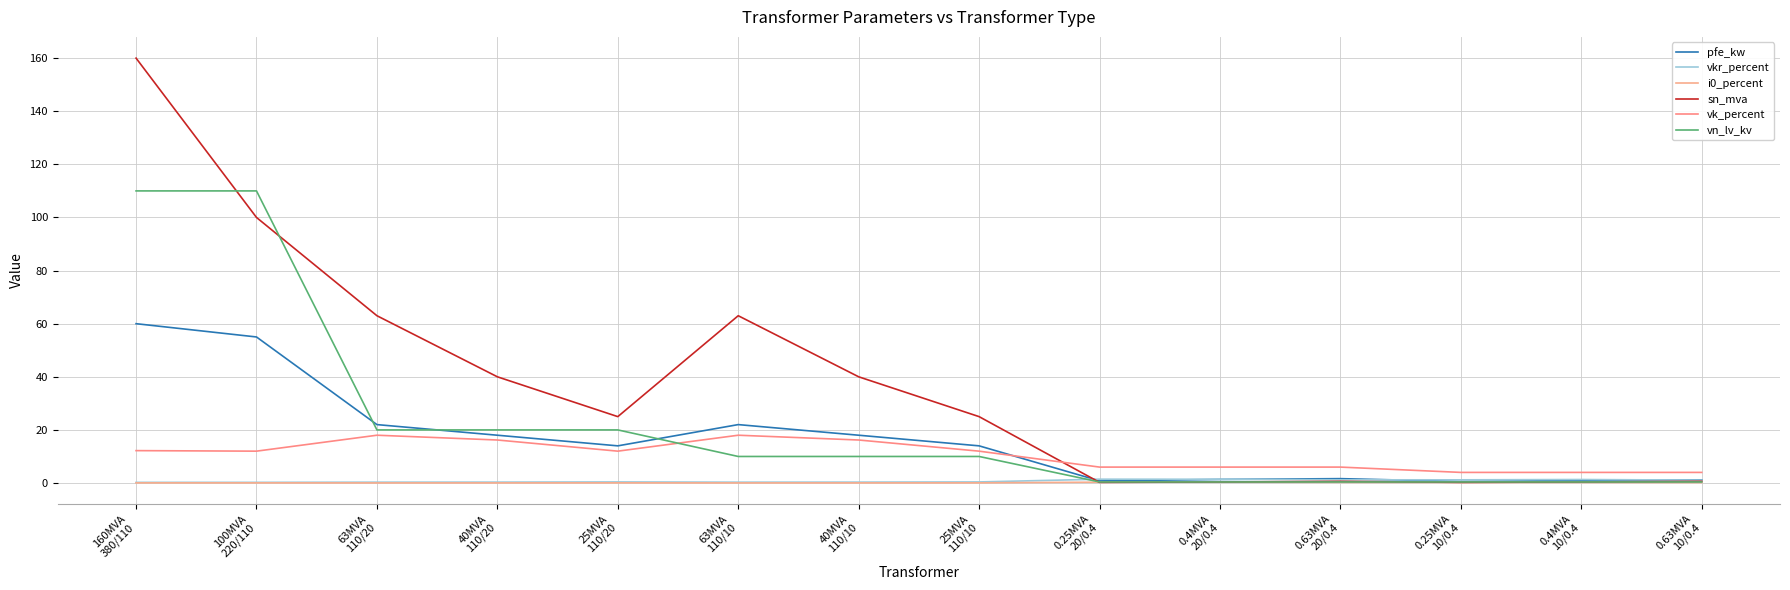

What is the difference between the vn_lv_kv values at 63MVA
110/20 and 0.63MVA
20/0.4?

19.6